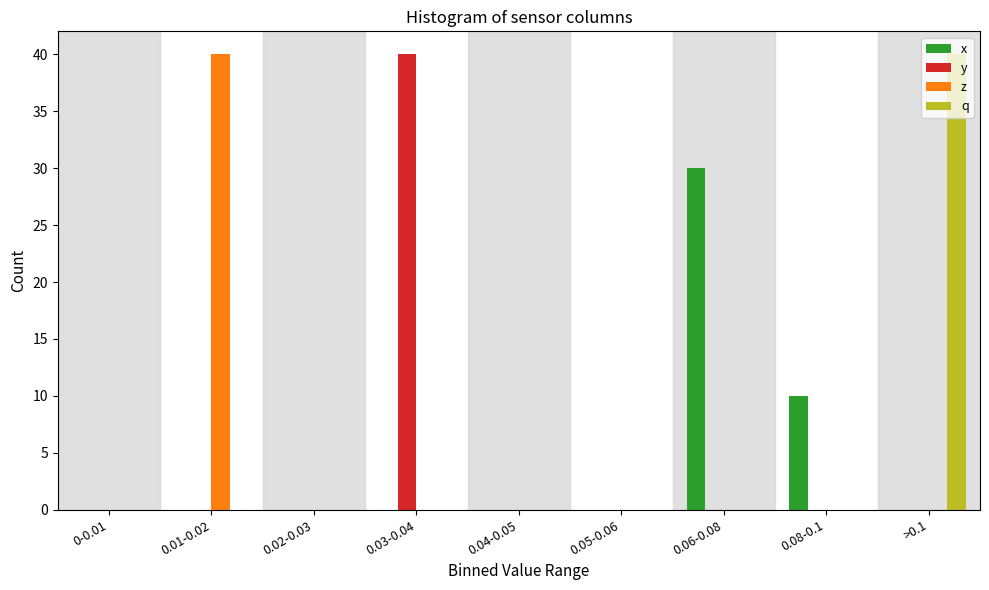

What is the maximum value shown in the chart?

40